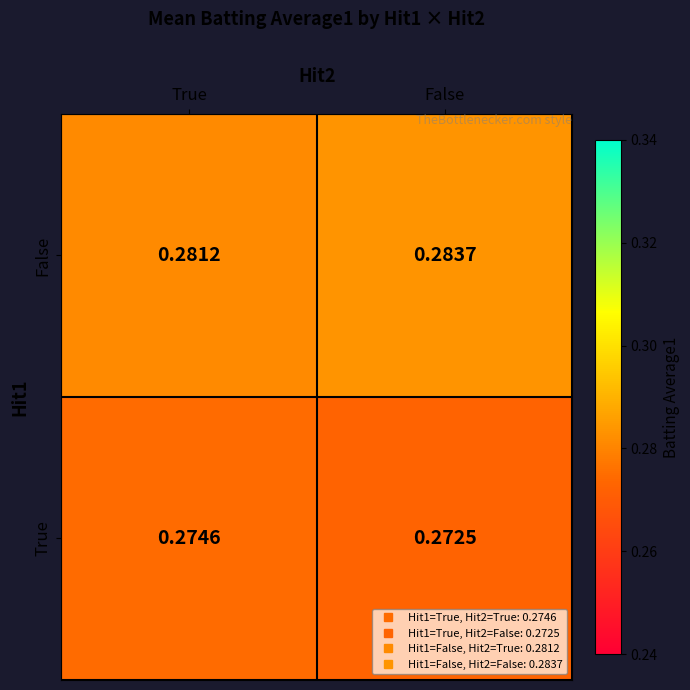

Between True and False, which series saw the biggest shift?

False